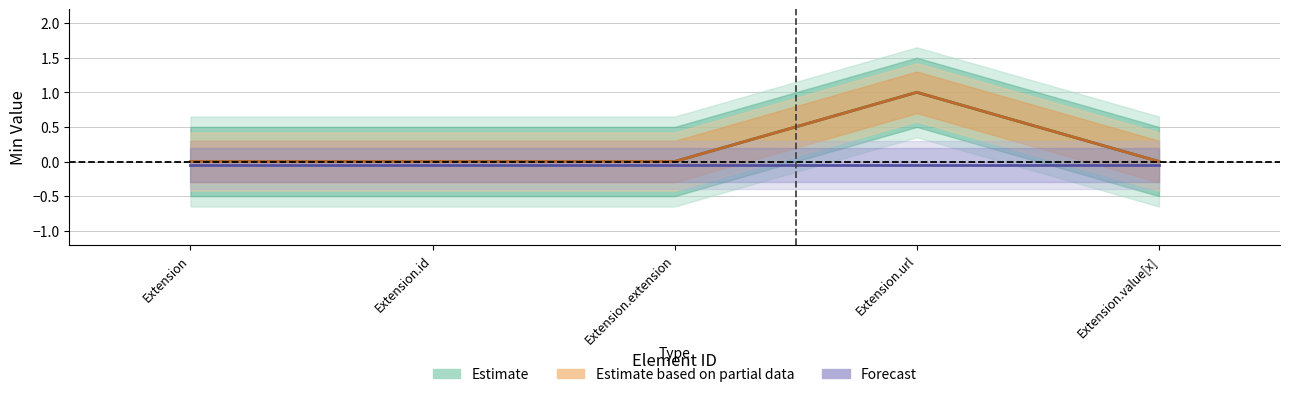

Where is Base Min nearest to the value 0?

Extension